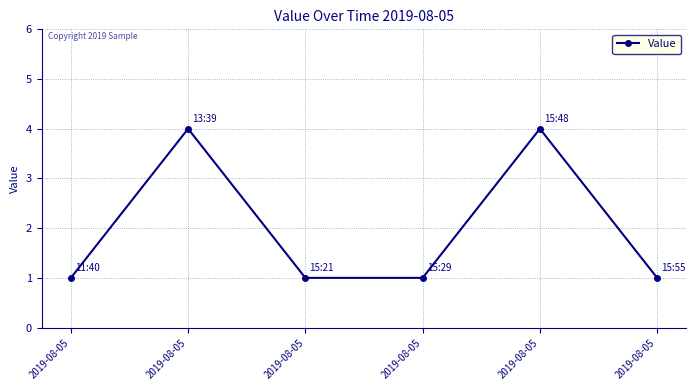

List the labels in order of value, largest first.

2019-08-05, 2019-08-05, 2019-08-05, 2019-08-05, 2019-08-05, 2019-08-05